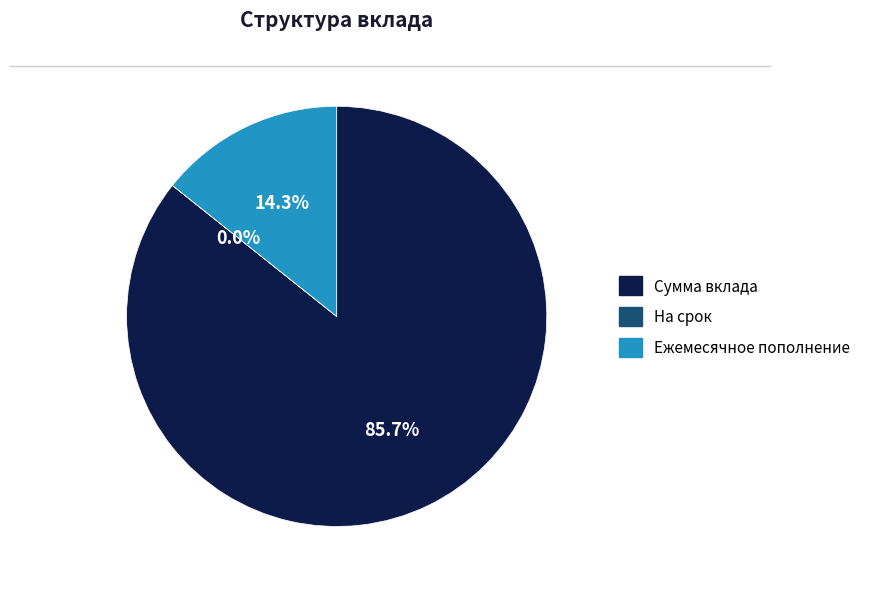

Approximately how many times larger is the value at Сумма вклада compared to Ежемесячное пополнение?

6.0